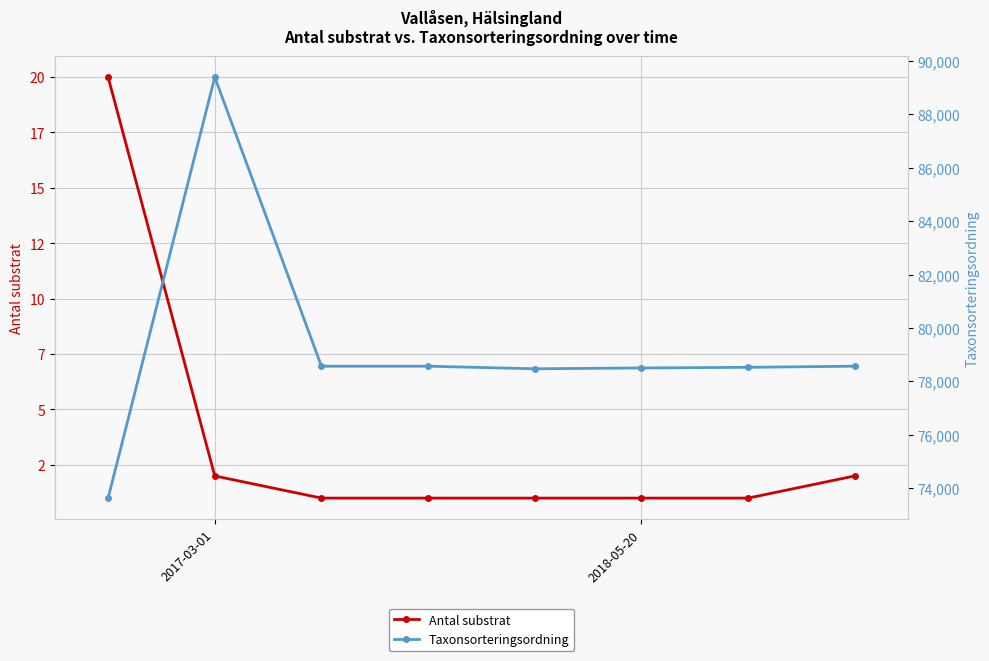

What is the sum of the Taxonsorteringsordning values at 5 and 2?

157072